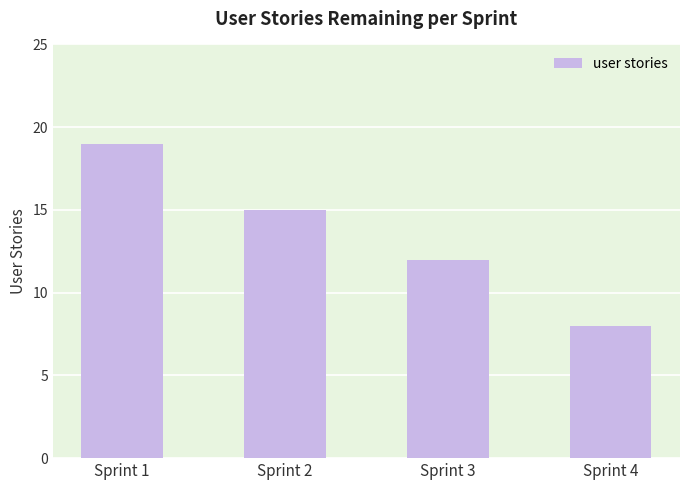

The value at Sprint 1 is 19. True or false?

True